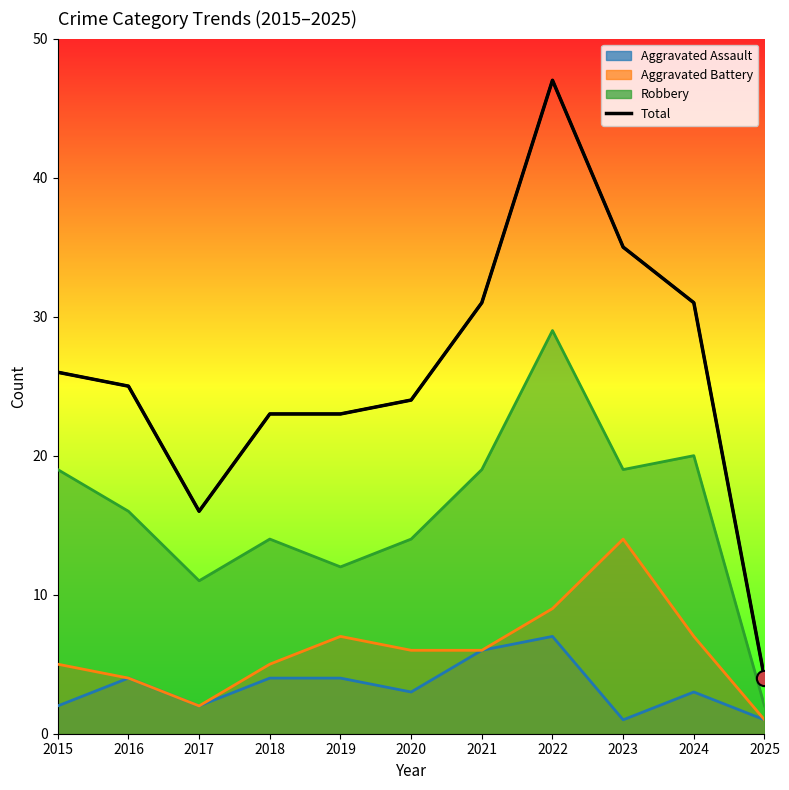

What is the total value across all series at 2019?

46